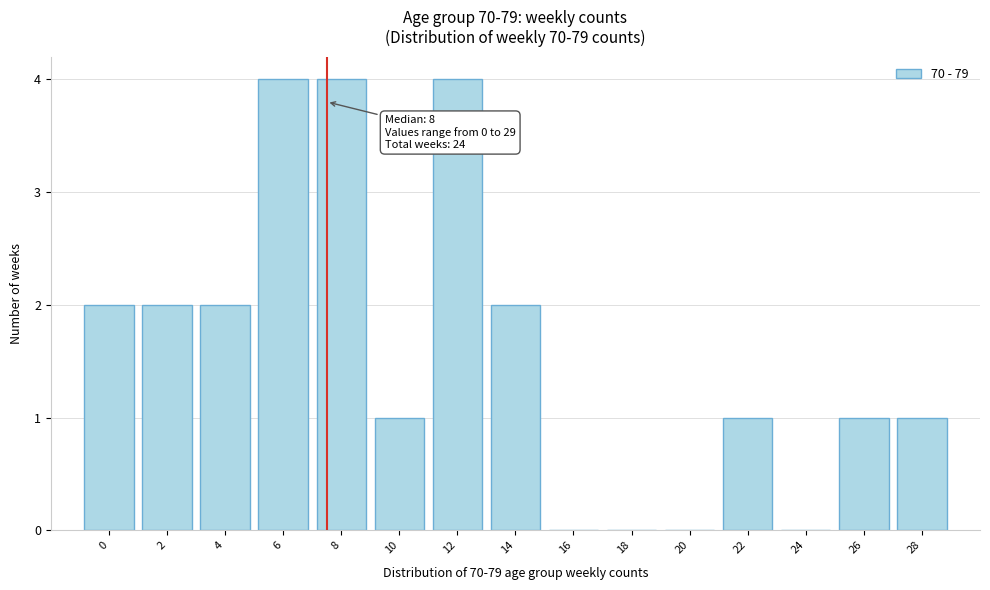

Reading right to left, extract all data points from this chart.

28=1	26=1	24=0	22=1	20=0	18=0	16=0	14=2	12=4	10=1	8=4	6=4	4=2	2=2	0=2